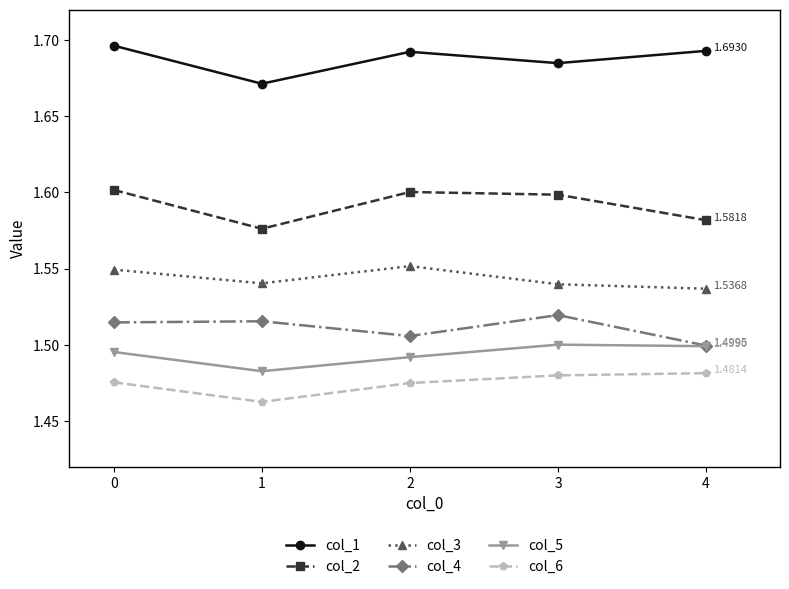

True or false: col_4 and col_2 intersect in this chart.

False